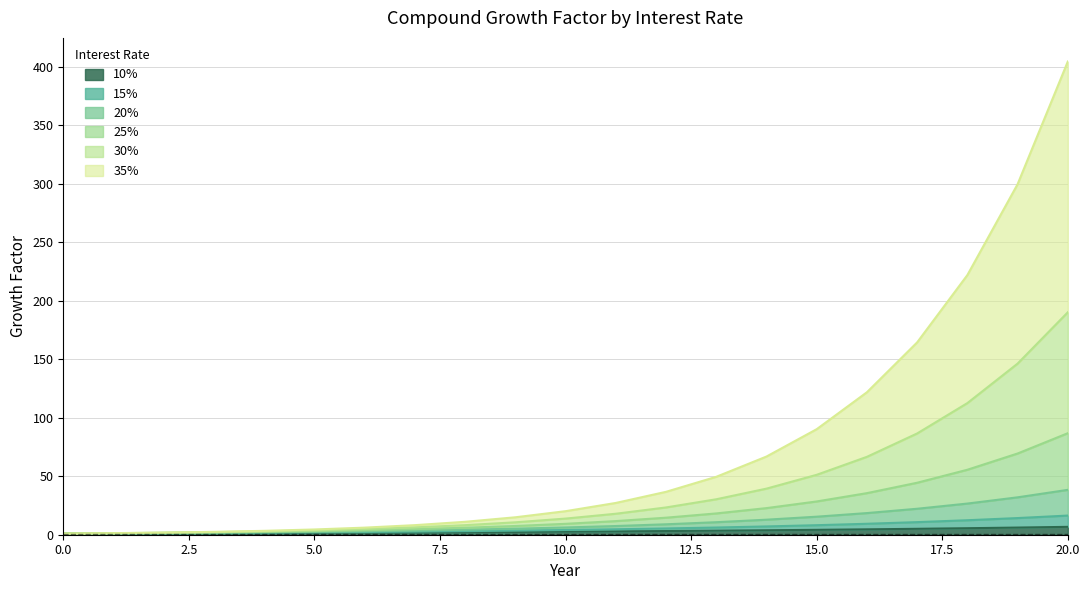

What is the greatest value displayed?

404.3